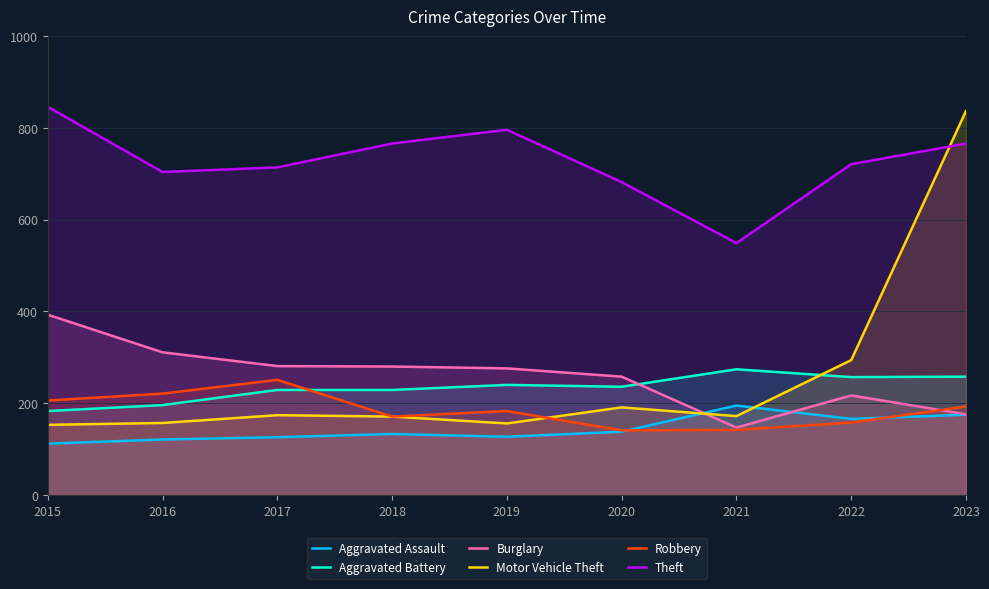

Where does the Theft series first go above 721?

2015